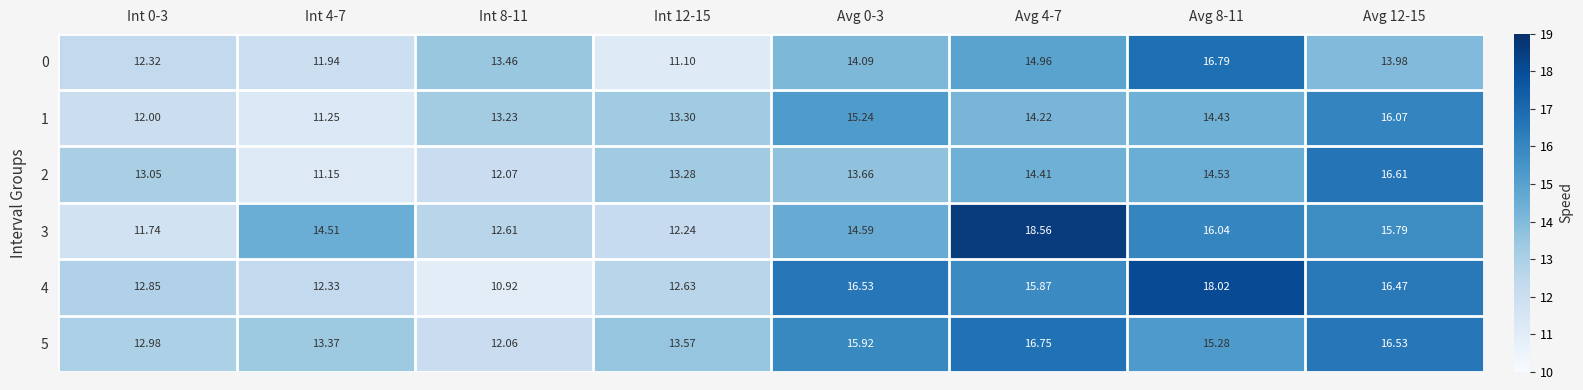

Rank the series at Int 4-7 from highest to lowest value.

3, 5, 4, 0, 1, 2